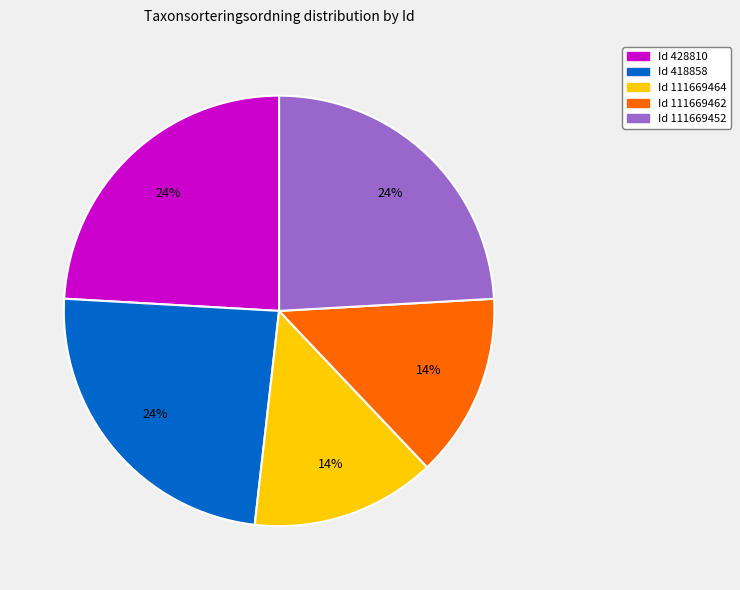

To the nearest percent, what is the average slice percentage?

20%